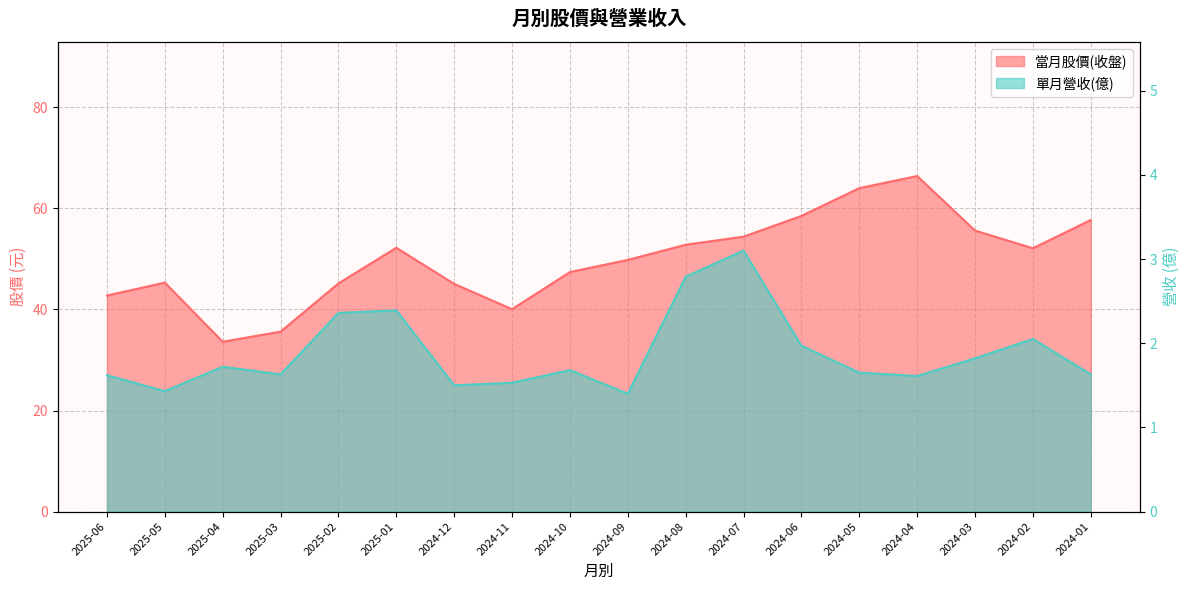

How many series are shown in this chart?

2